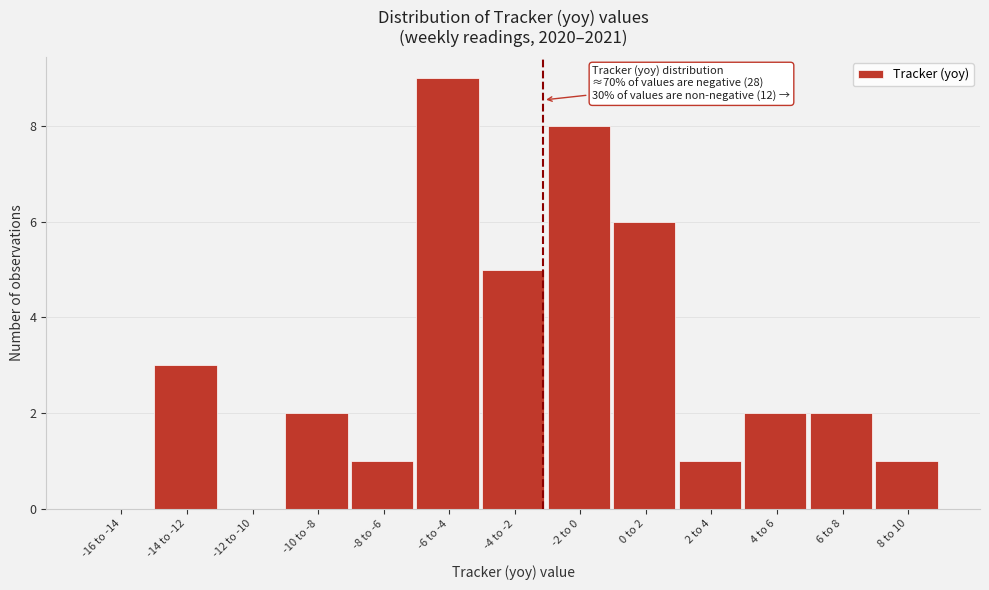

Reading right to left, list all the values displayed in this chart.

8 to 10=1	6 to 8=2	4 to 6=2	2 to 4=1	0 to 2=6	-2 to 0=8	-4 to -2=5	-6 to -4=9	-8 to -6=1	-10 to -8=2	-12 to -10=0	-14 to -12=3	-16 to -14=0